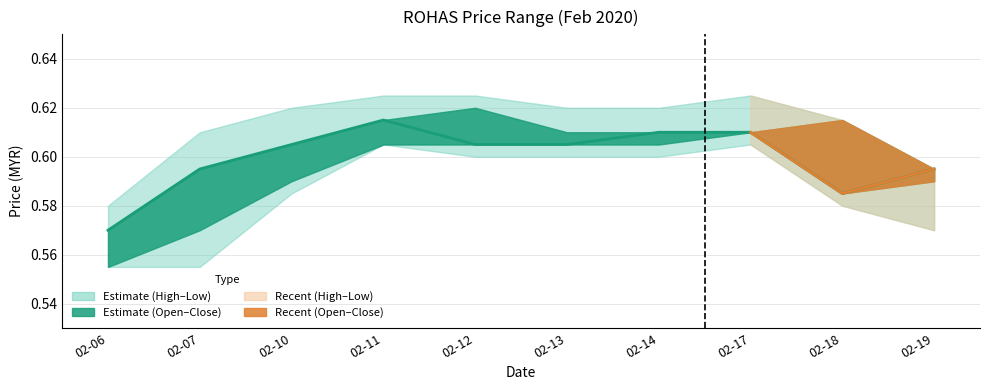

List the labels in order of value, largest first.

02-11, 02-14, 02-17, 02-10, 02-12, 02-13, 02-07, 02-19, 02-18, 02-06